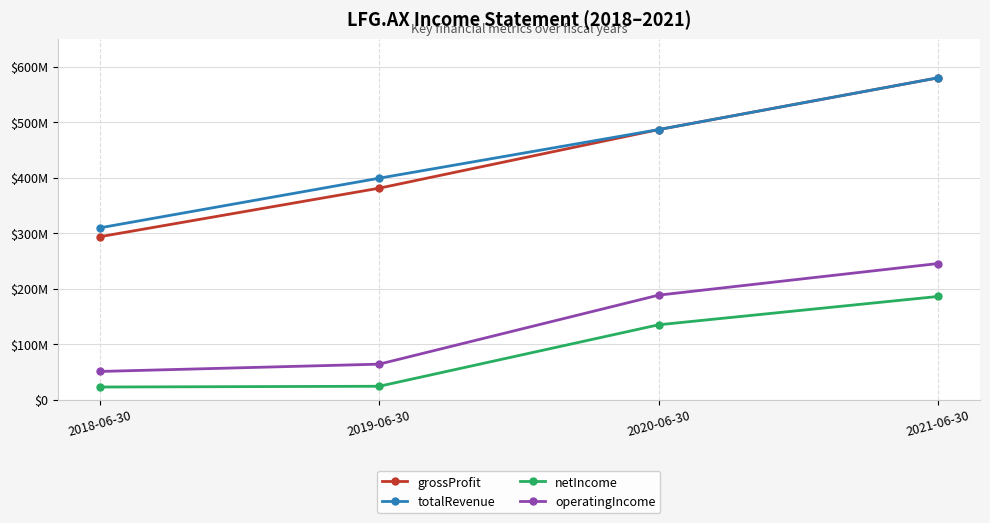

What is the label of the 3rd point from the right?

2019-06-30